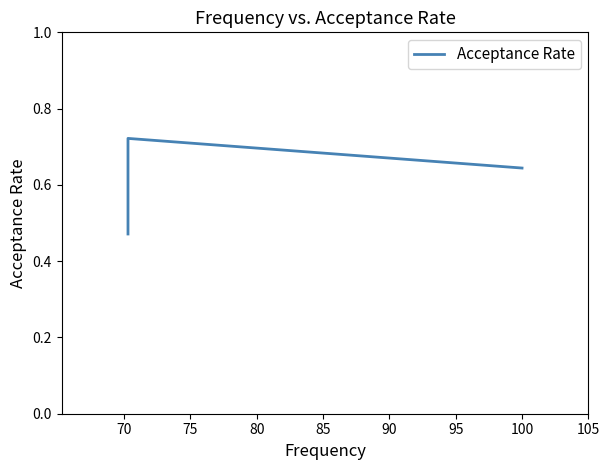

What is the average value?

0.6